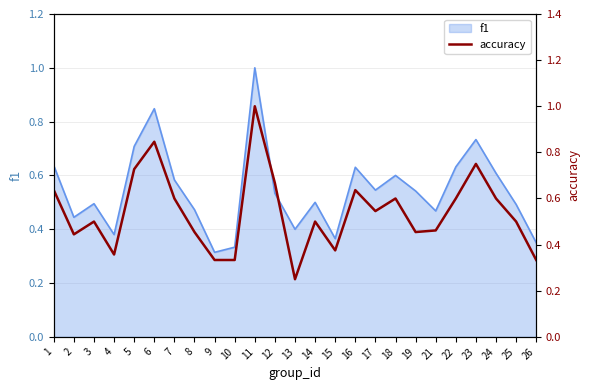

The f1 series shows 1.0 at 23. True or false?

False